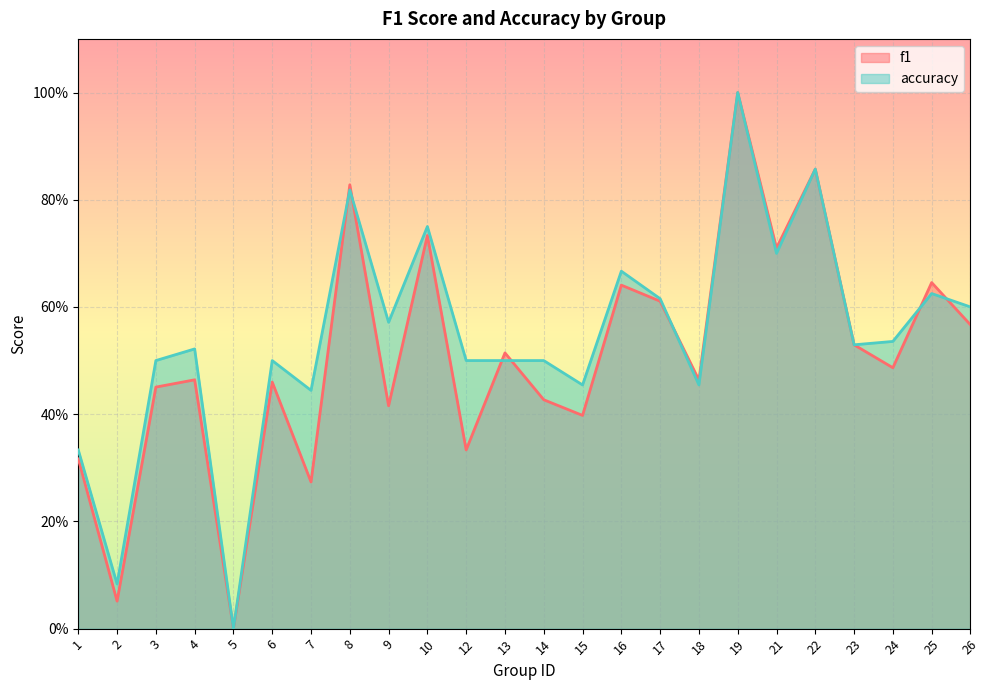

In f1, how many points are higher than both neighbors (excluding endpoints)?

9